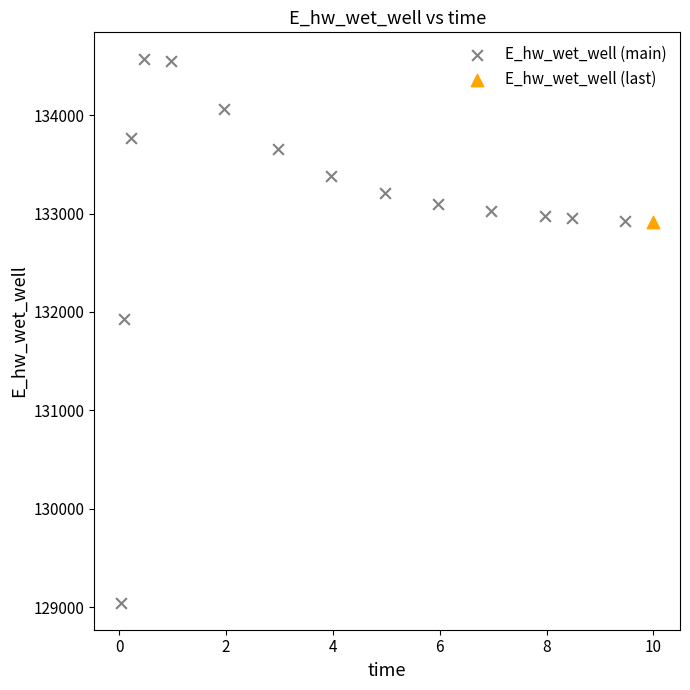

What are all the series names shown in the legend?

E_hw_wet_well (main), E_hw_wet_well (last)